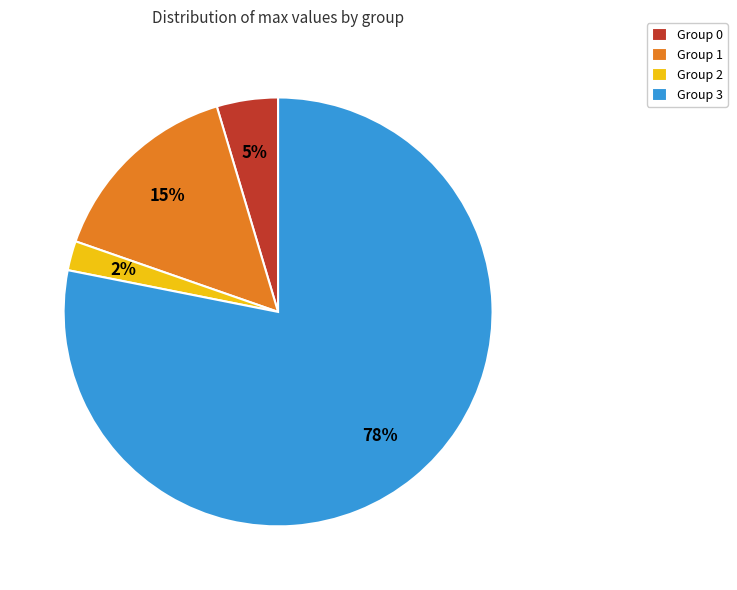

How many slices are in this pie chart?

4